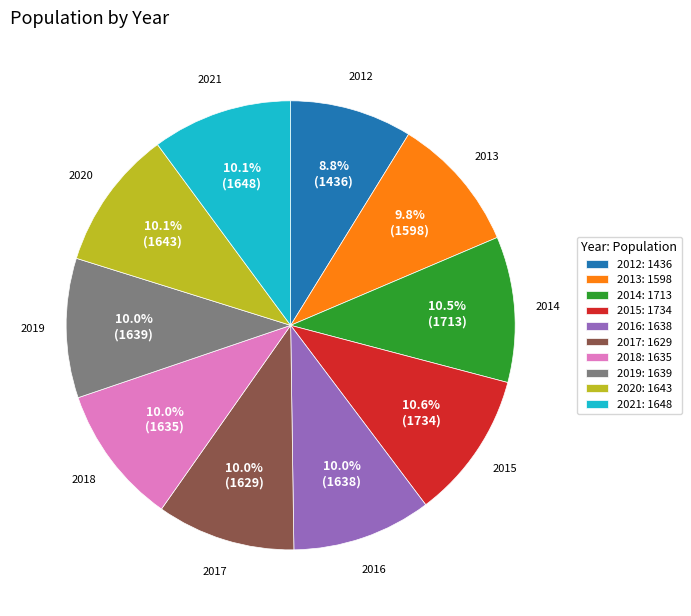

Is it true that 2021 is 10% of the pie?

True